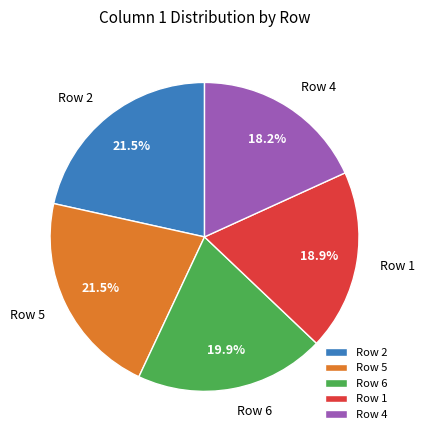

Does Row 4 account for over 50% of the chart?

No